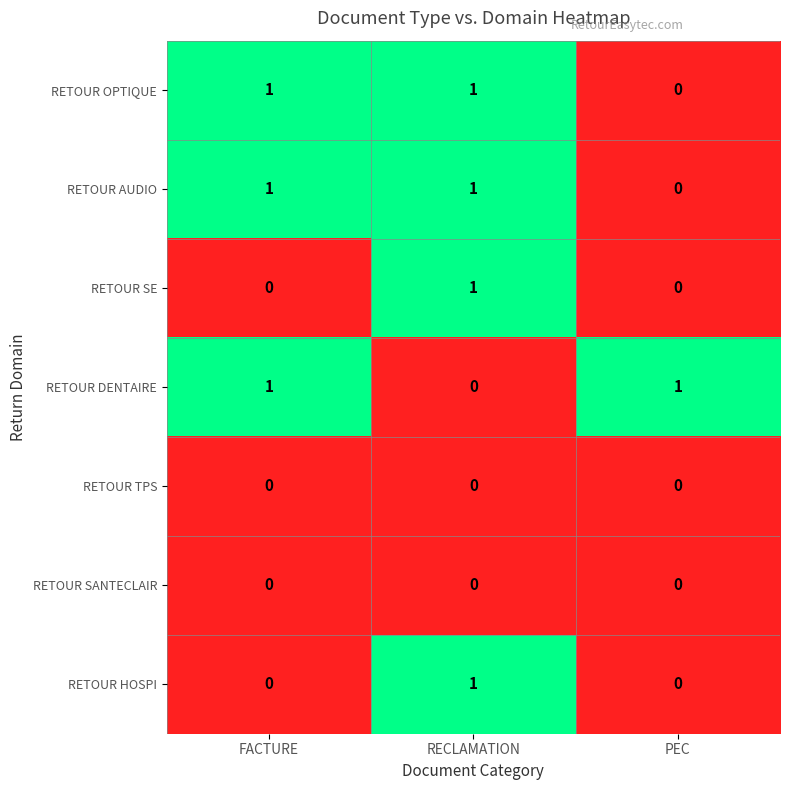

Is it true that RETOUR OPTIQUE equals 0 at PEC?

True